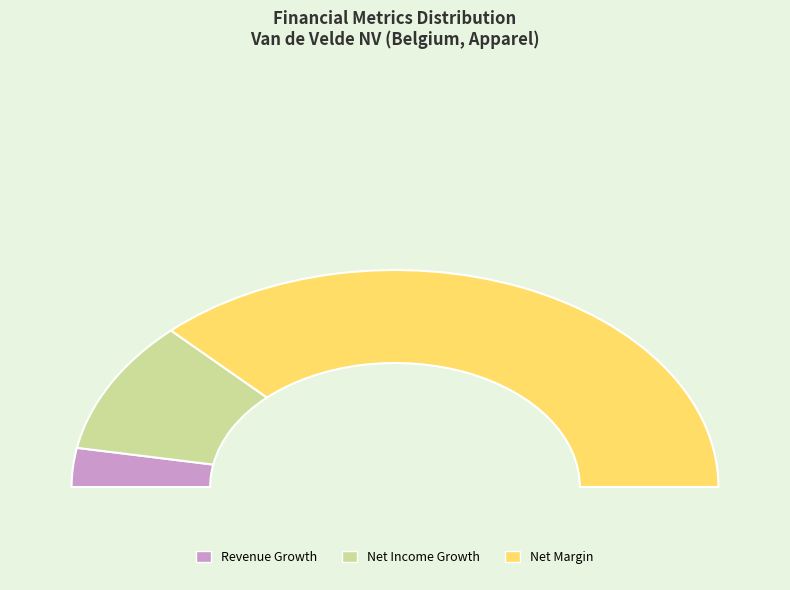

Which slice is the largest?

net_margin